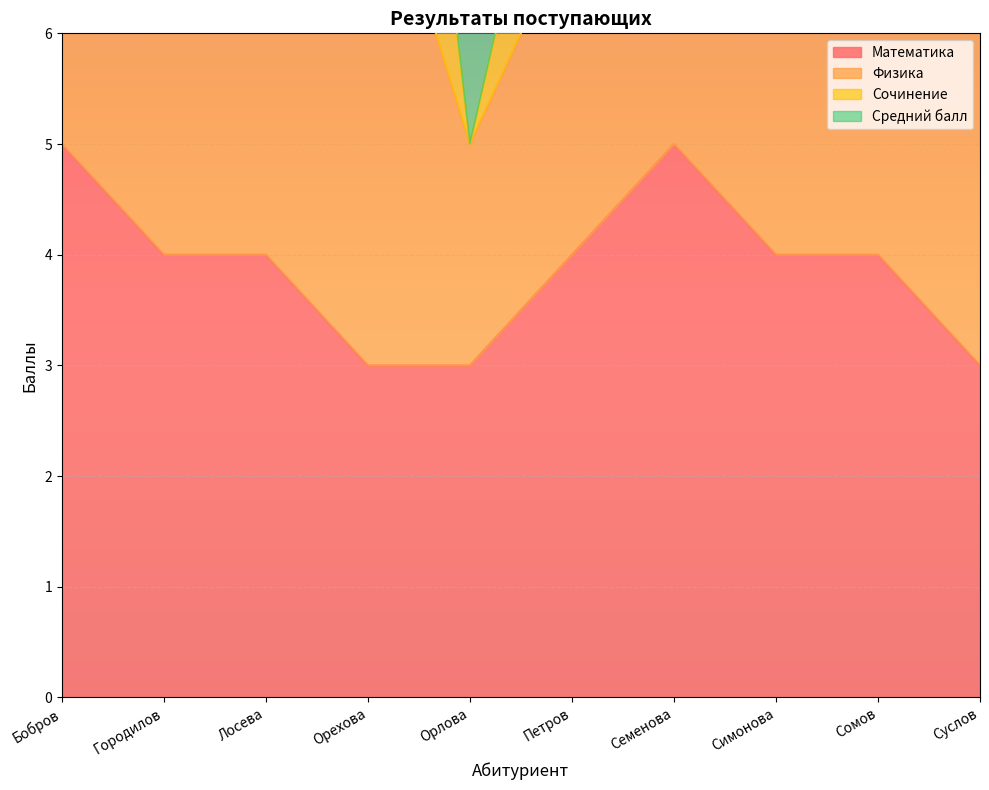

Count the Математика values in the range 3 to 4.

8